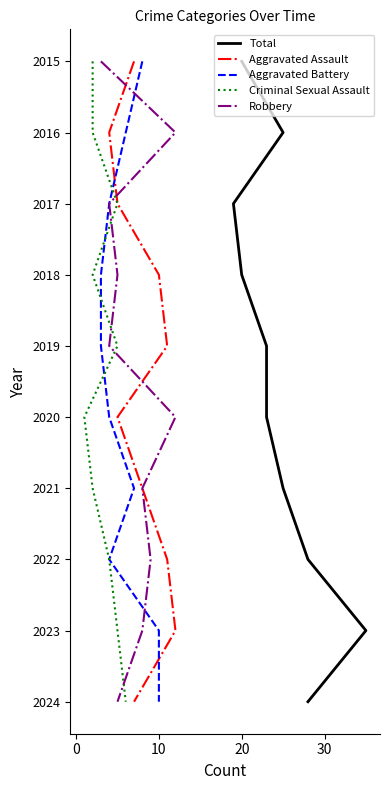

True or false: Robbery and Total cross at least once.

False